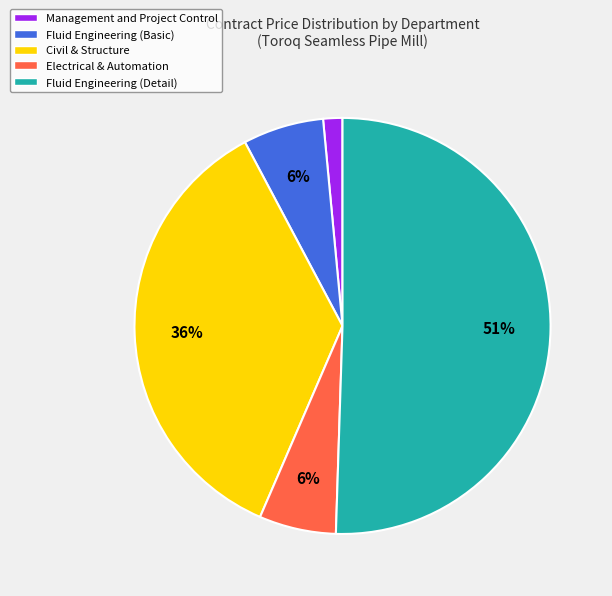

True or false: Management and Project Control accounts for 7% of the total.

False